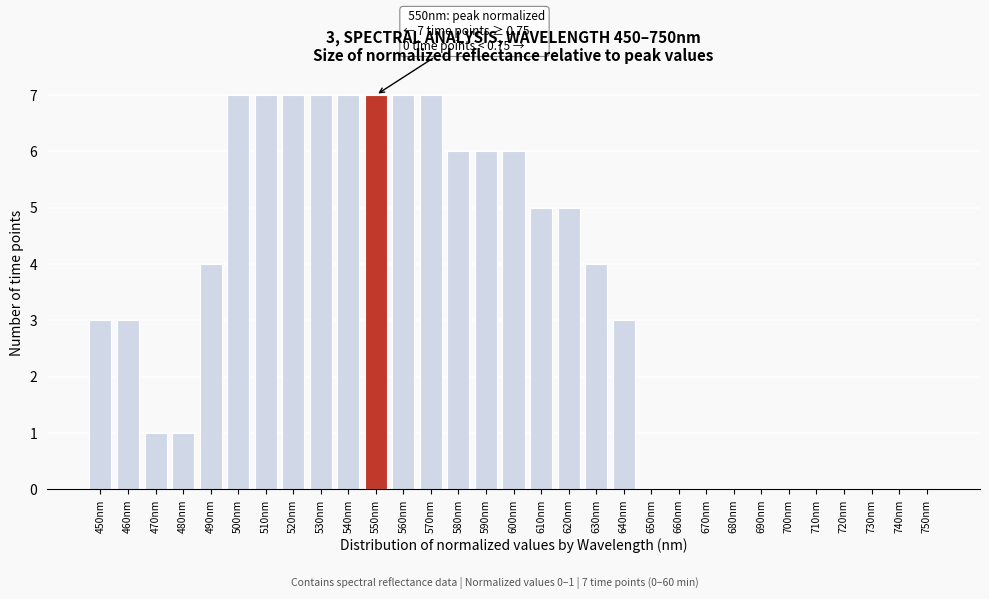

Approximately how many times larger is the value at 570nm compared to 510nm?

1.0